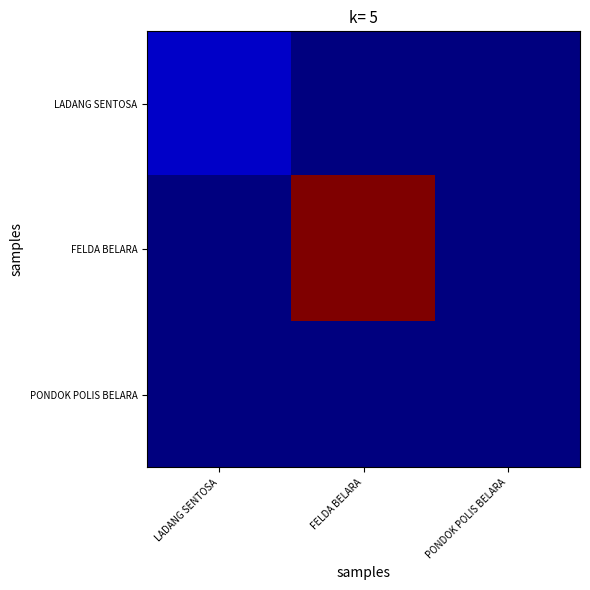

Between FELDA BELARA and PONDOK POLIS BELARA, which is larger?

FELDA BELARA